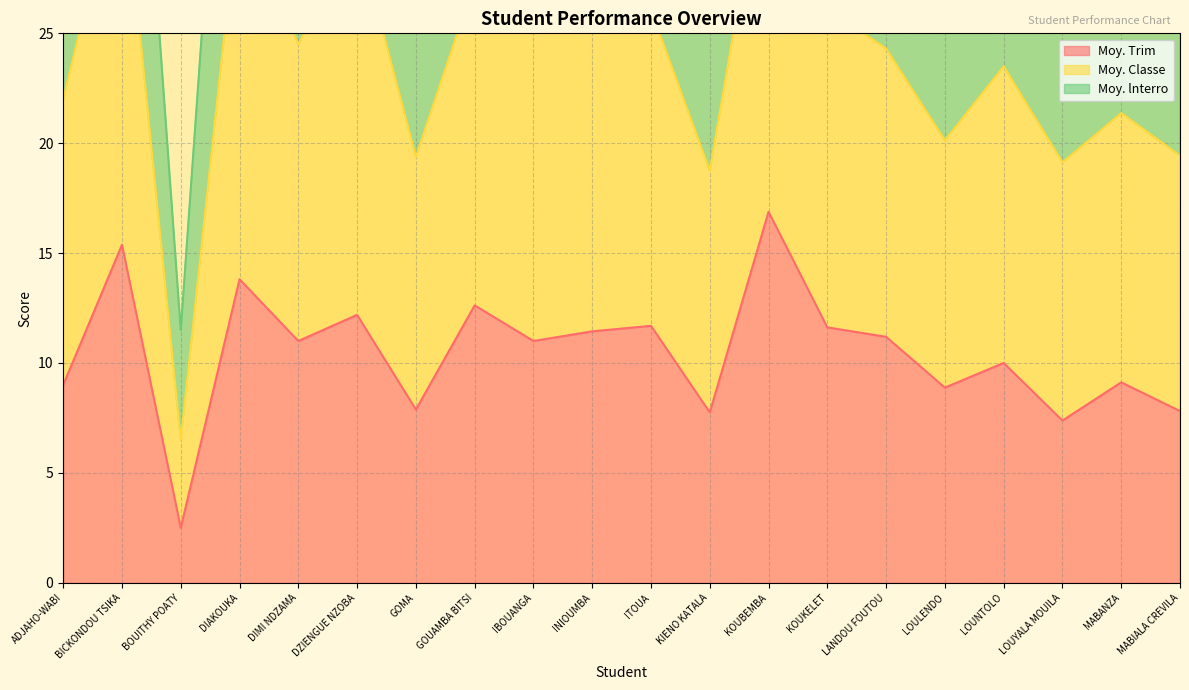

True or false: Moy. Trim and Moy. Classe cross at least once.

False